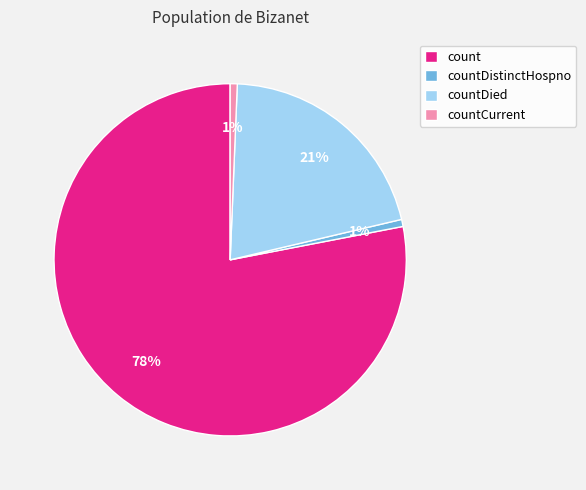

Approximately how many times larger is the value at countCurrent compared to countDistinctHospno?

1.0